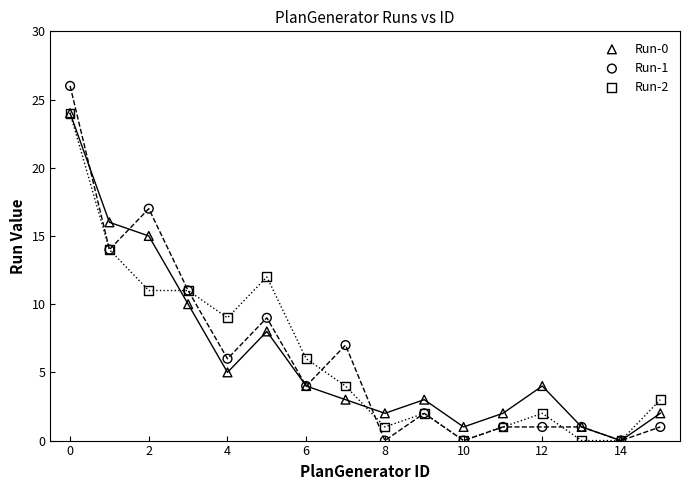

Which series reaches the maximum Y coordinate?

Run-1